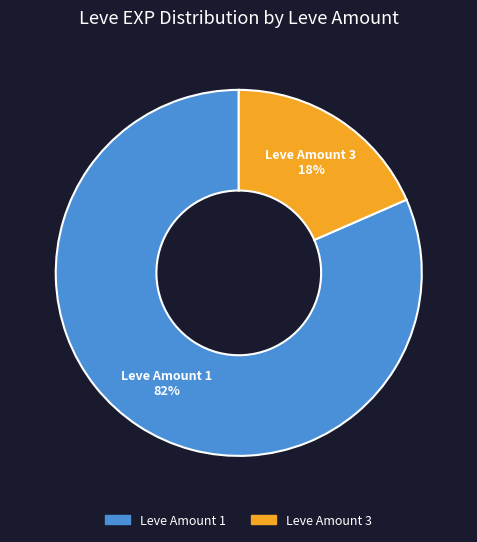

How many segments does this pie chart have?

2